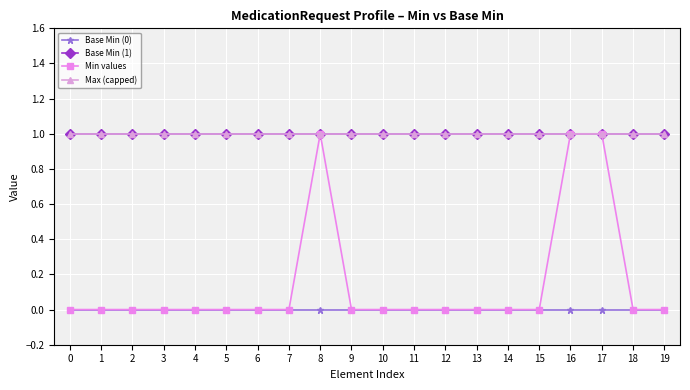

What is the approximate value of Max (capped) at 13?

1